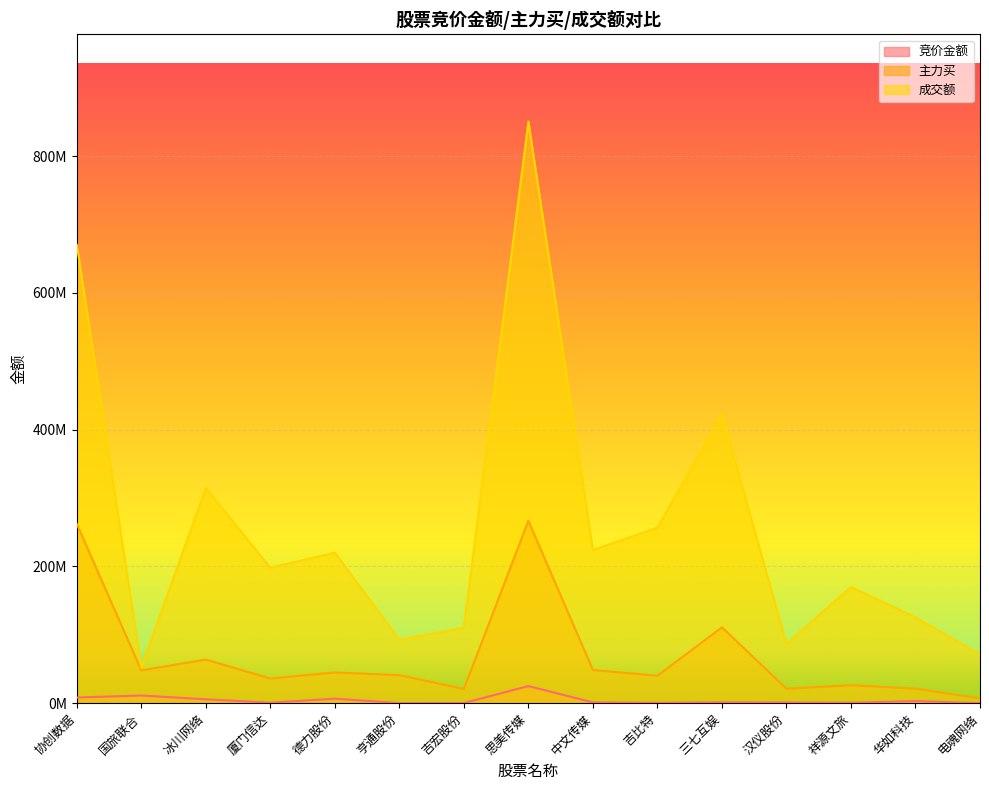

True or false: 主力买 and 竞价金额 cross at least once.

False